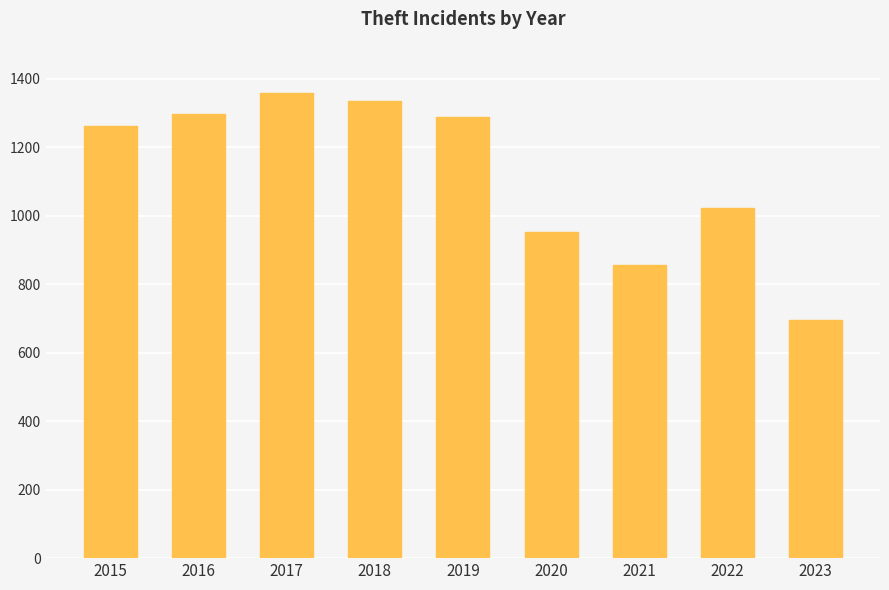

At which category does the chart reach its peak across all series?

2017